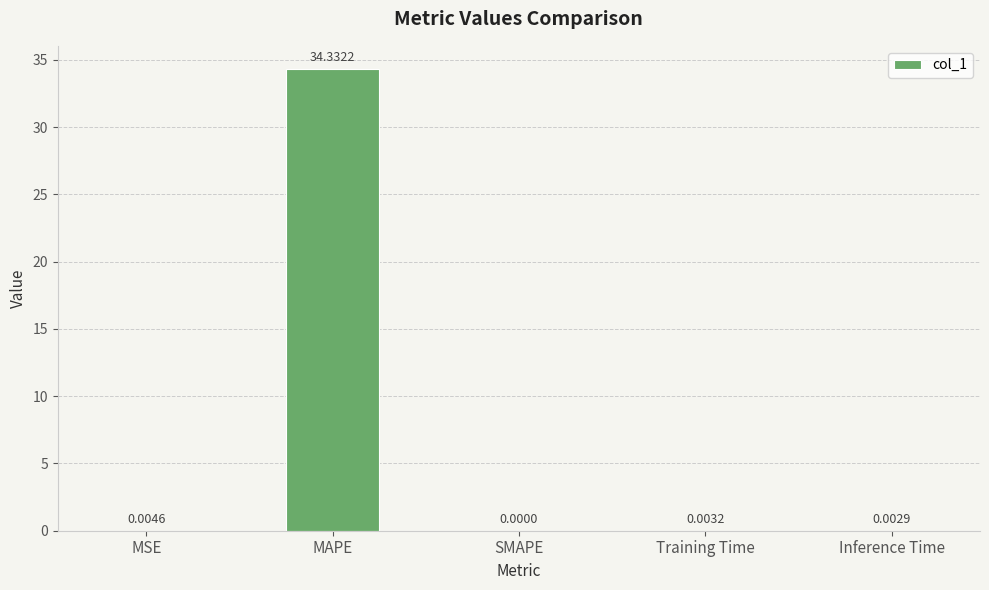

Does the chart contain stacked bars?

No